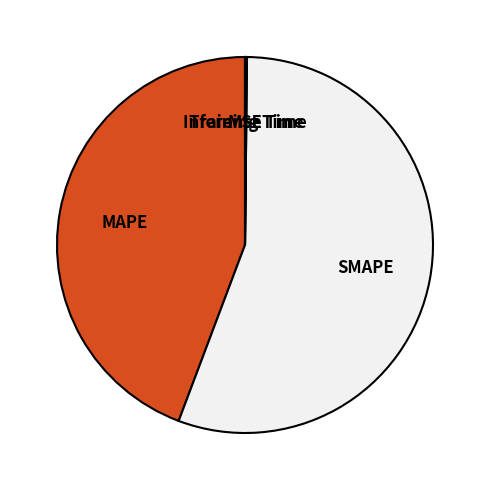

What is the majority slice?

SMAPE